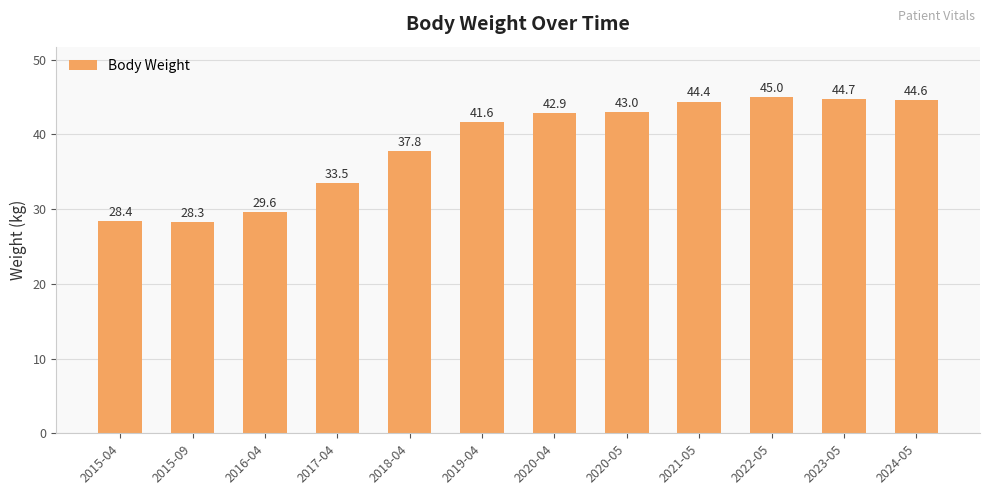

Which category has the lowest value across all series?

2015-09